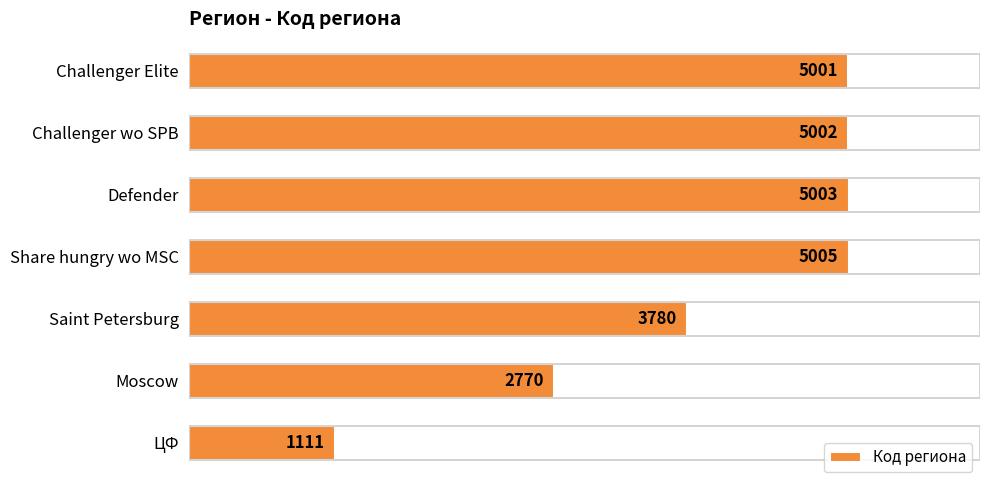

Where is the data nearest to the value 3058?

Moscow